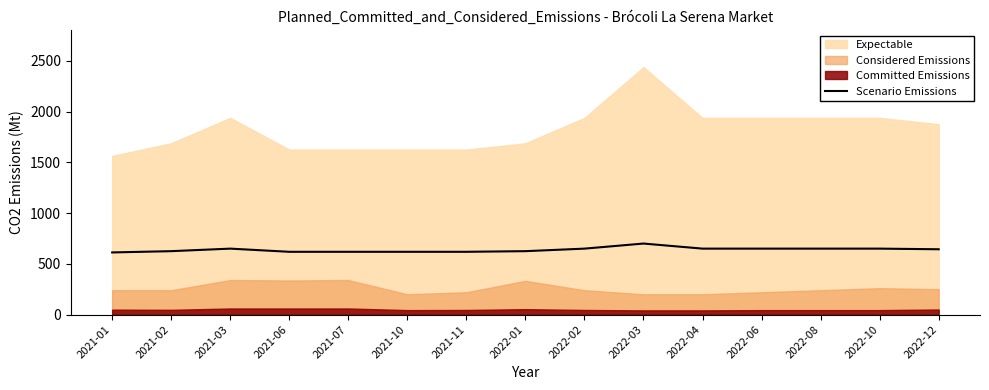

At which label does the data first exceed 643?

2021-03